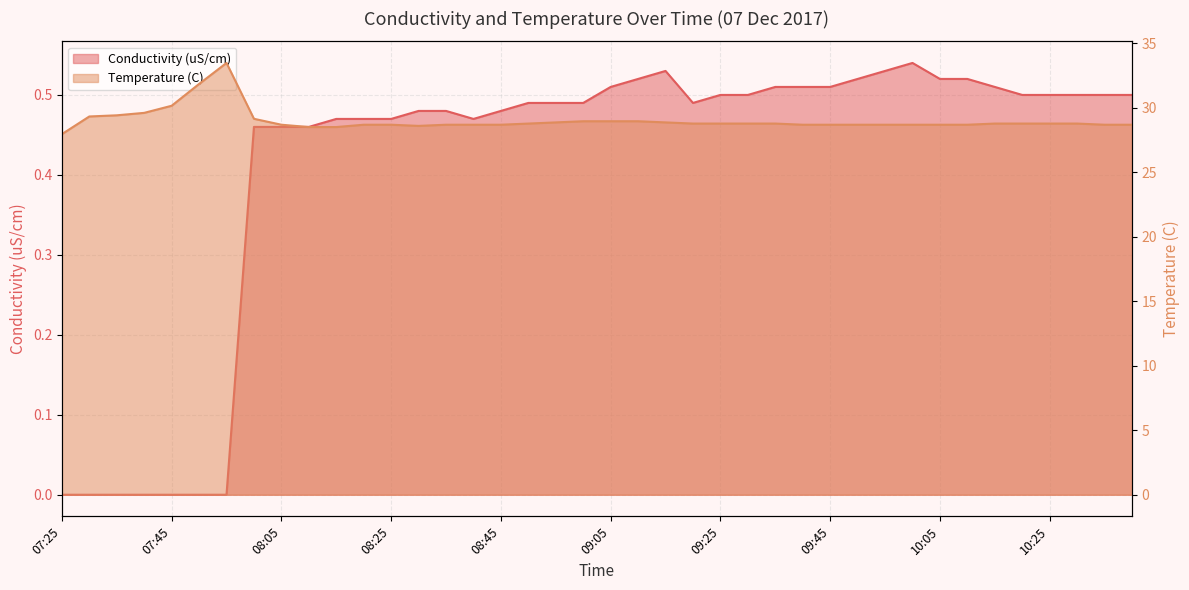

True or false: Conductivity (uS/cm) and Temperature (C) intersect in this chart.

False